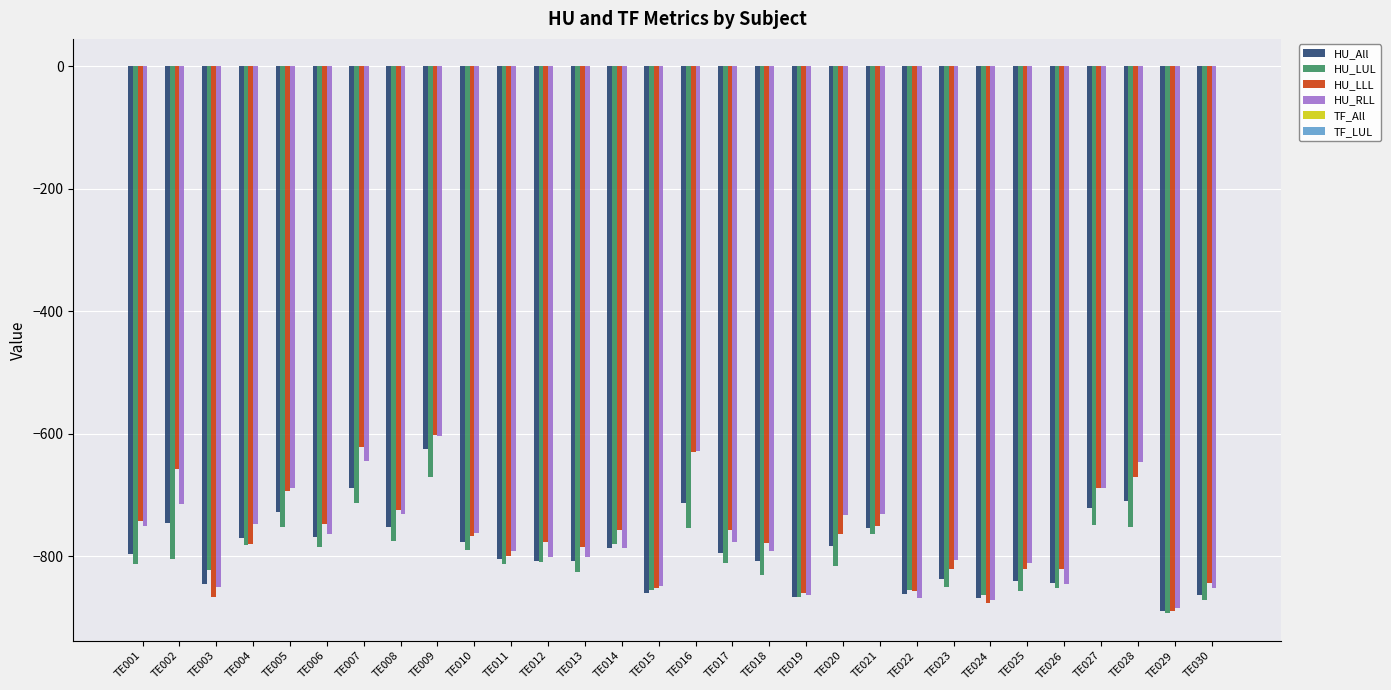

What is the total value across all series at TE030?

-3427.7